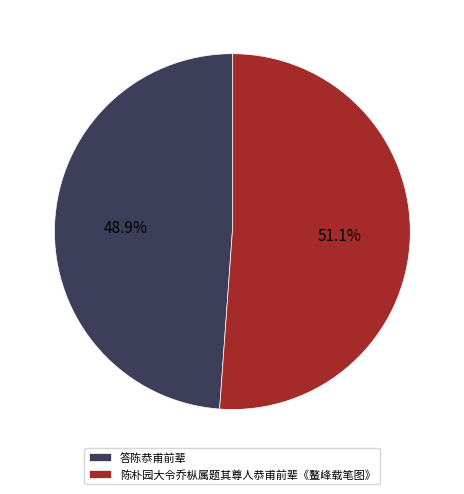

To the nearest percent, what is the difference between the 陈朴园大令乔枞属题其尊人恭甫前辈《鳌峰载笔图》 and 答陈恭甫前辈 slice percentages?

2%